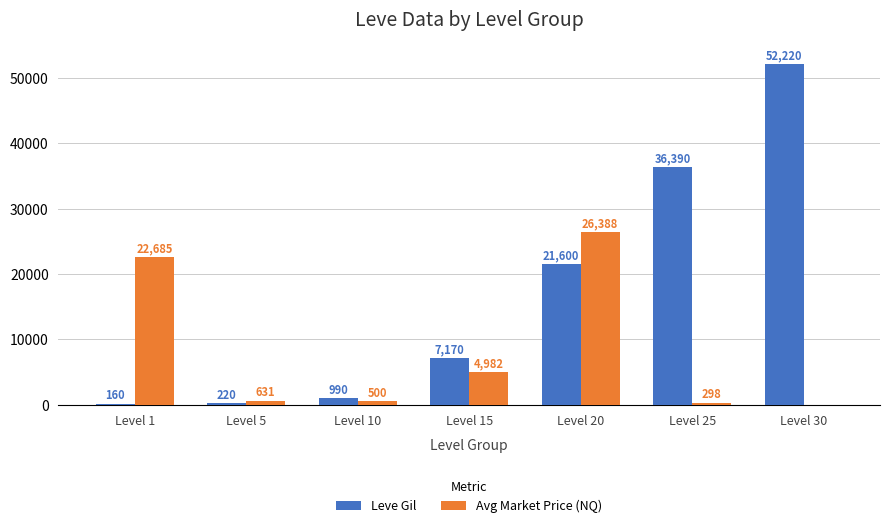

Reading left to right, what are all the values shown in this chart?

Leve Gil: Level 1=160	Level 5=220	Level 10=990	Level 15=7170	Level 20=21600	Level 25=36390	Level 30=52220
Avg Market Price (NQ): Level 1=22685	Level 5=631	Level 10=500	Level 15=4982	Level 20=26388	Level 25=298	Level 30=0